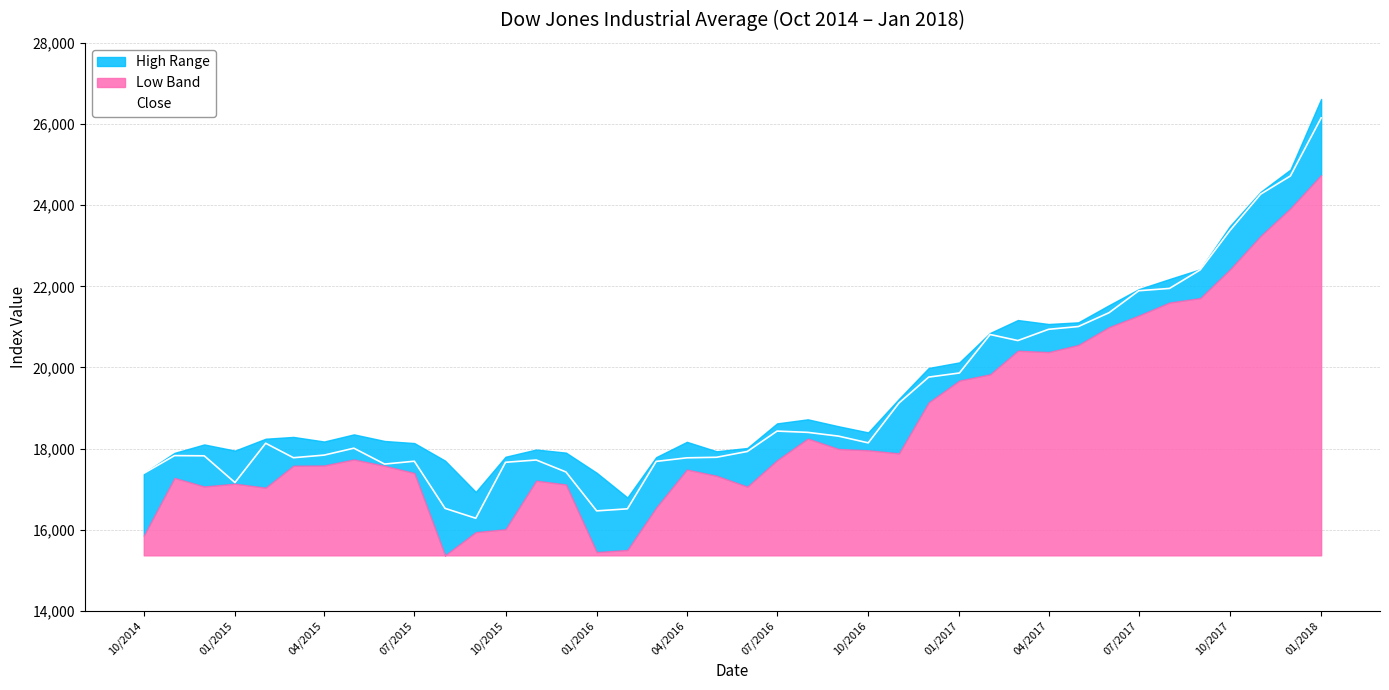

How many interior local valleys (lower than both neighbors) does the data have?

7